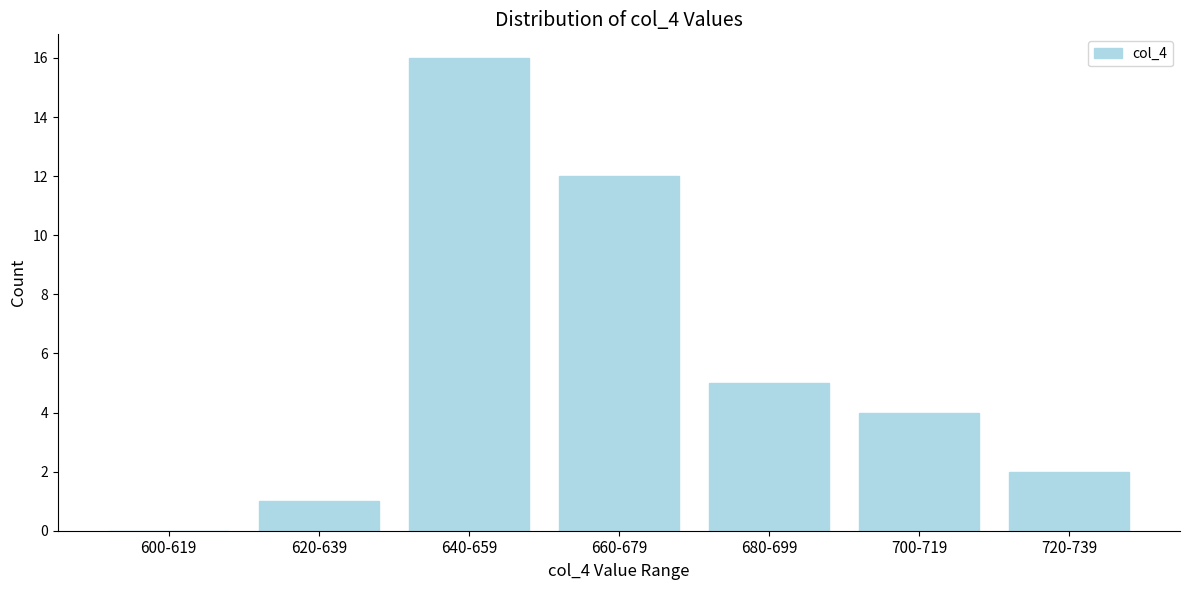

Reading left to right, extract all data points from this chart.

600-619=0	620-639=1	640-659=16	660-679=12	680-699=5	700-719=4	720-739=2